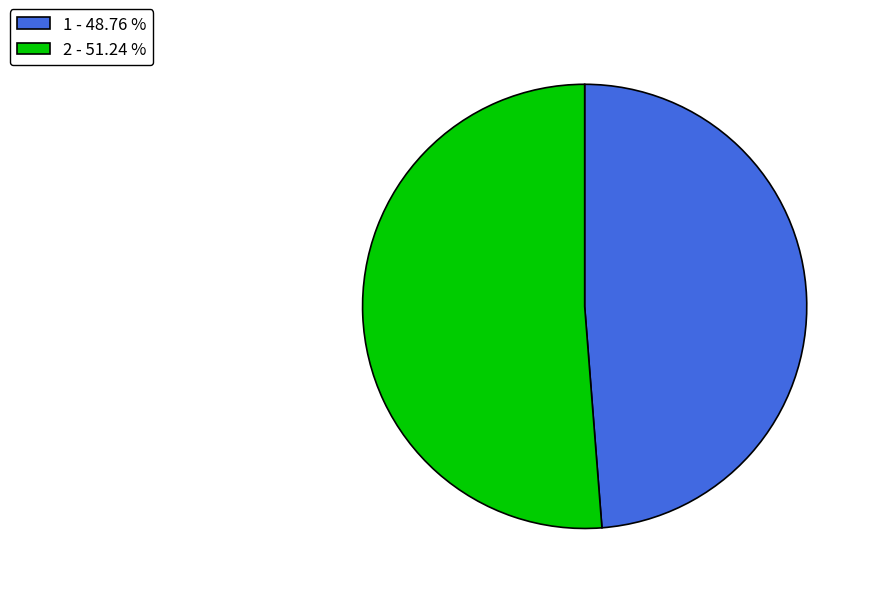

What is the smallest slice in the pie chart?

1